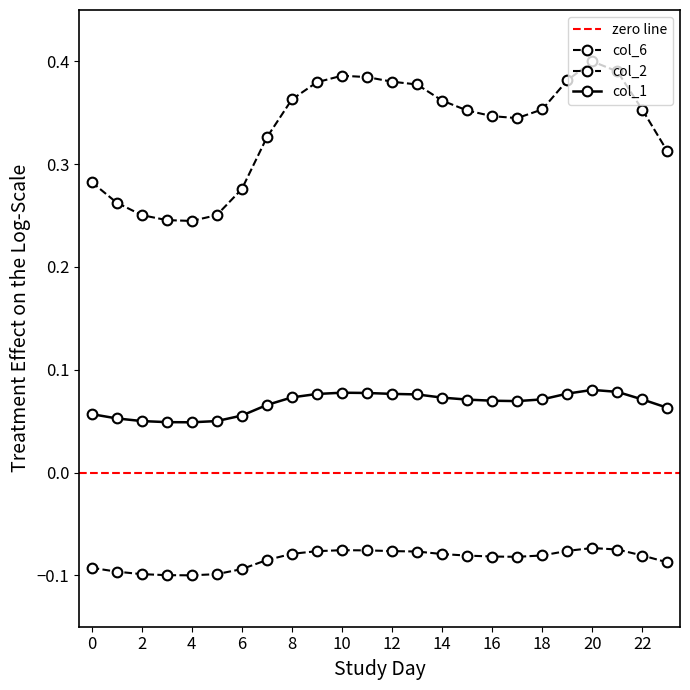

What is the maximum value for col_1?

0.1